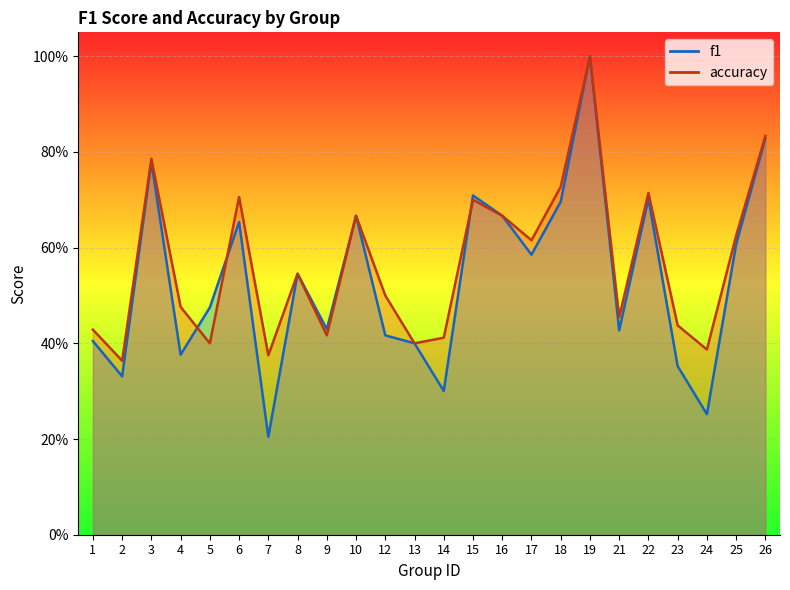

The value of f1 at 18 is 0.7. True or false?

True